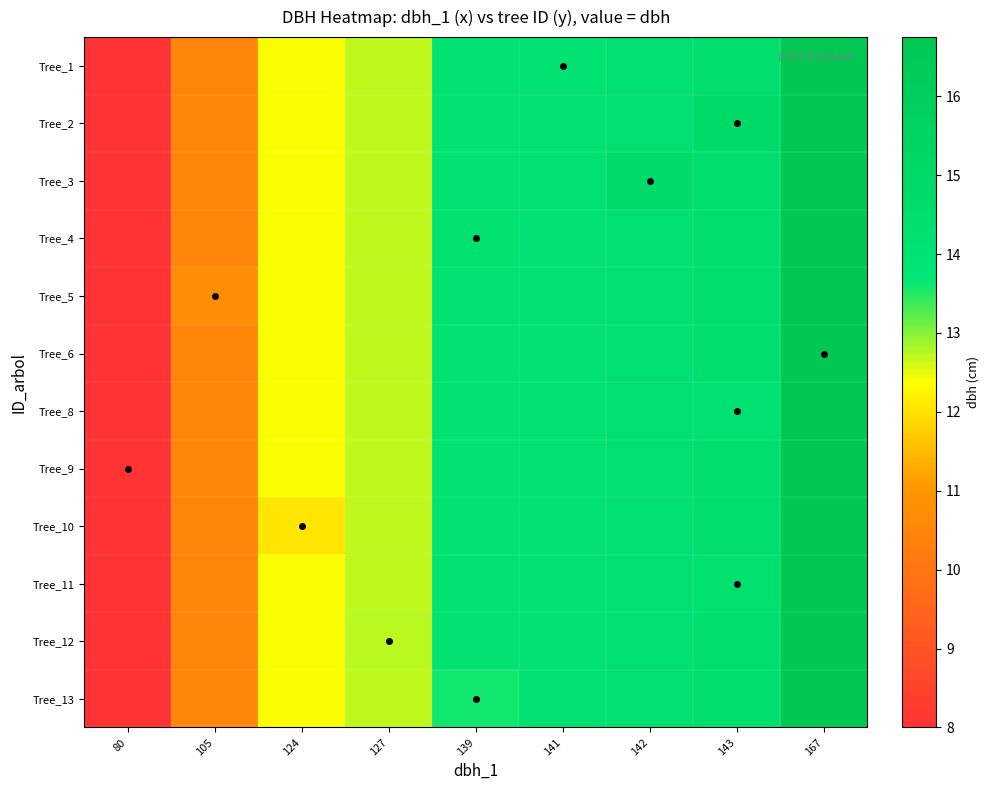

Which series has the largest range (max minus min)?

Tree_6